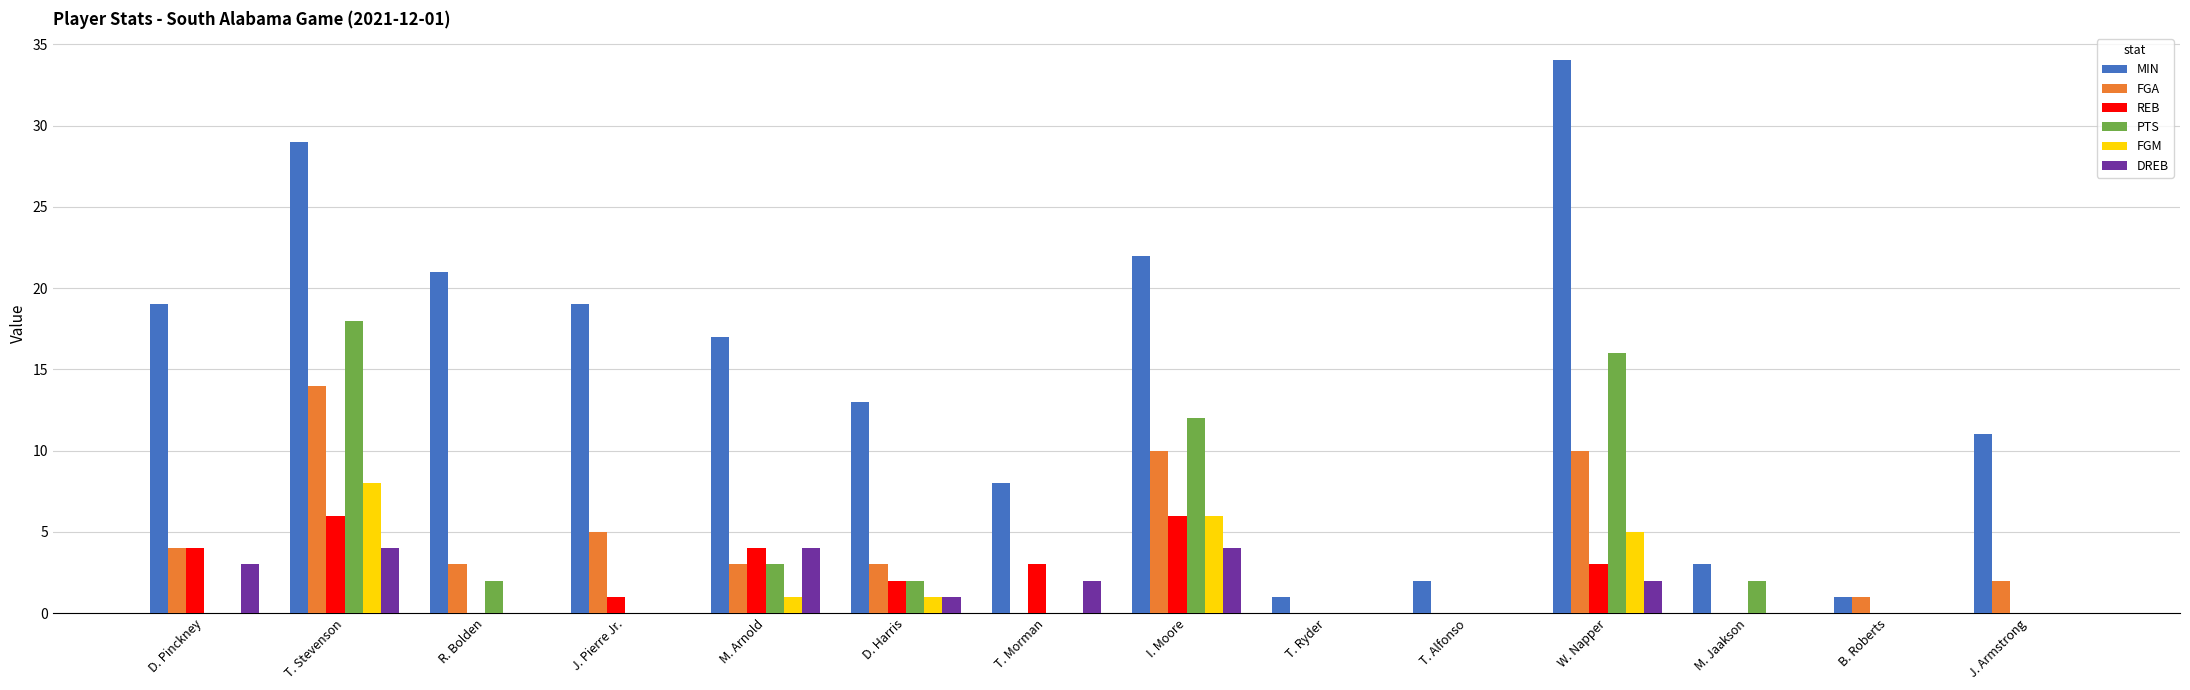

What are all the series names shown in the legend?

MIN, FGA, REB, PTS, FGM, DREB